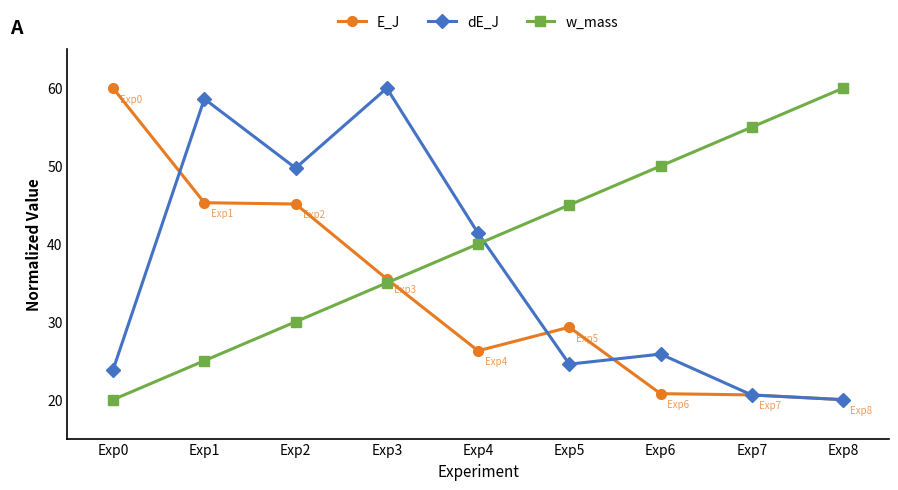

Is it true that w_mass equals 60.0 at Exp8?

True